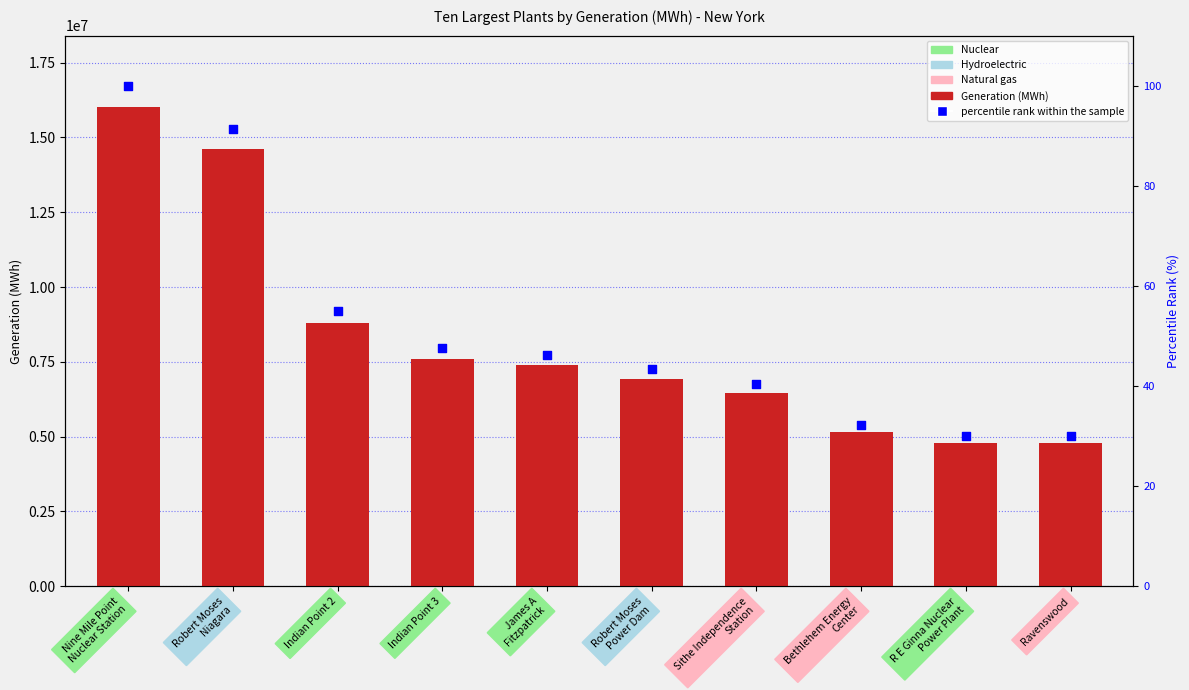

Which series reaches the maximum Y coordinate?

Generation (MWh)